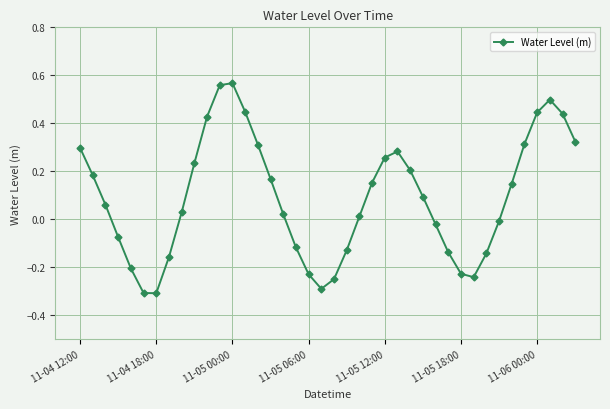

True or false: the data has more than 1 interior local peaks.

True